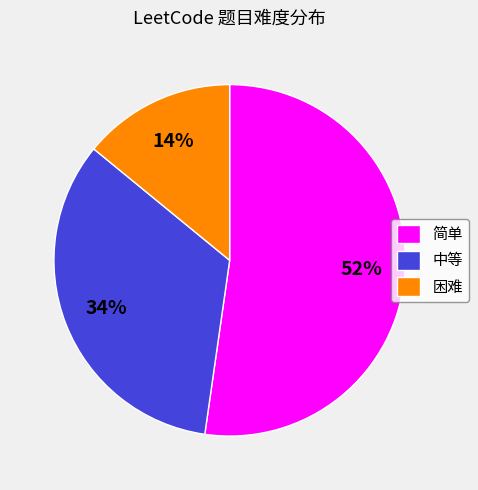

To the nearest percent, what is the difference between the largest and smallest slice percentages?

38%